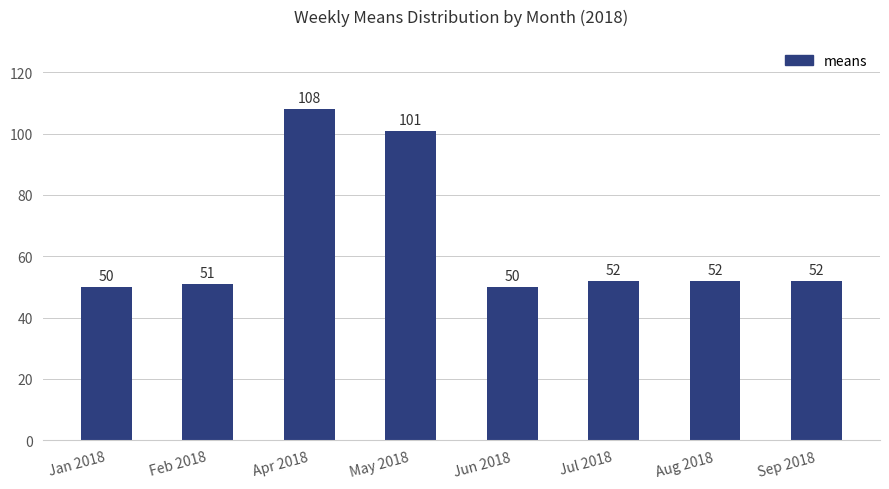

What is the maximum value shown in the chart?

108